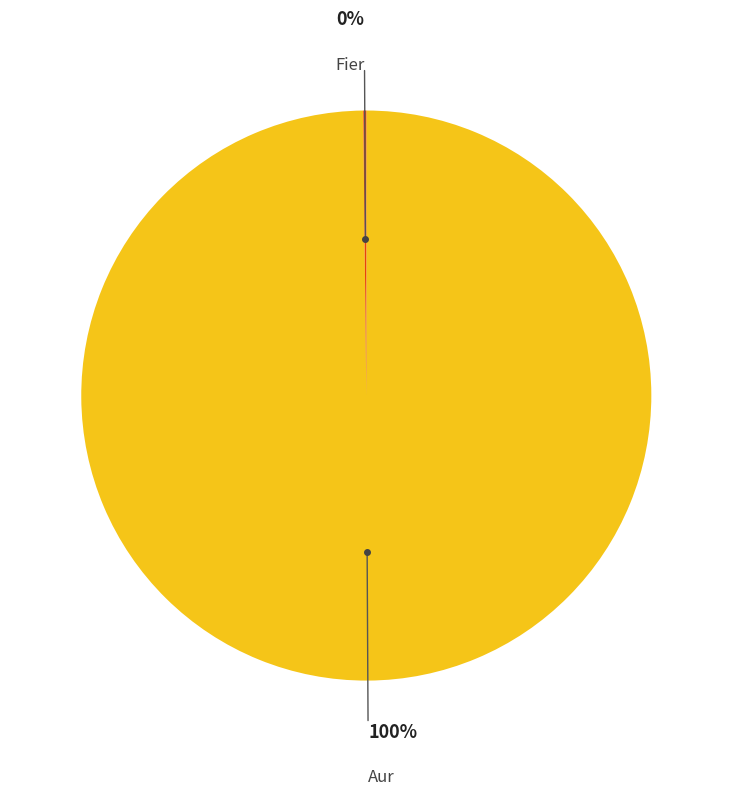

To the nearest percent, what is the difference between the largest and smallest slice percentages?

100%